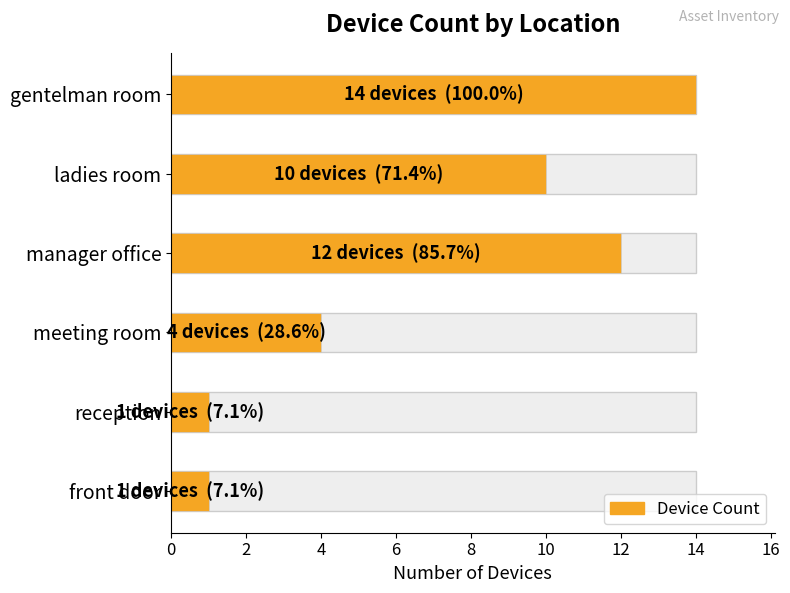

What is the average value?

7